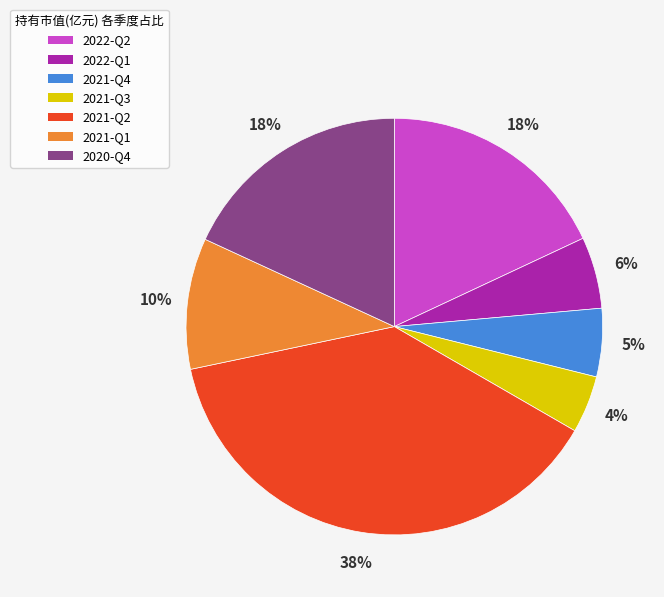

What percentage is the 2020-Q4 slice, to the nearest percent?

18%